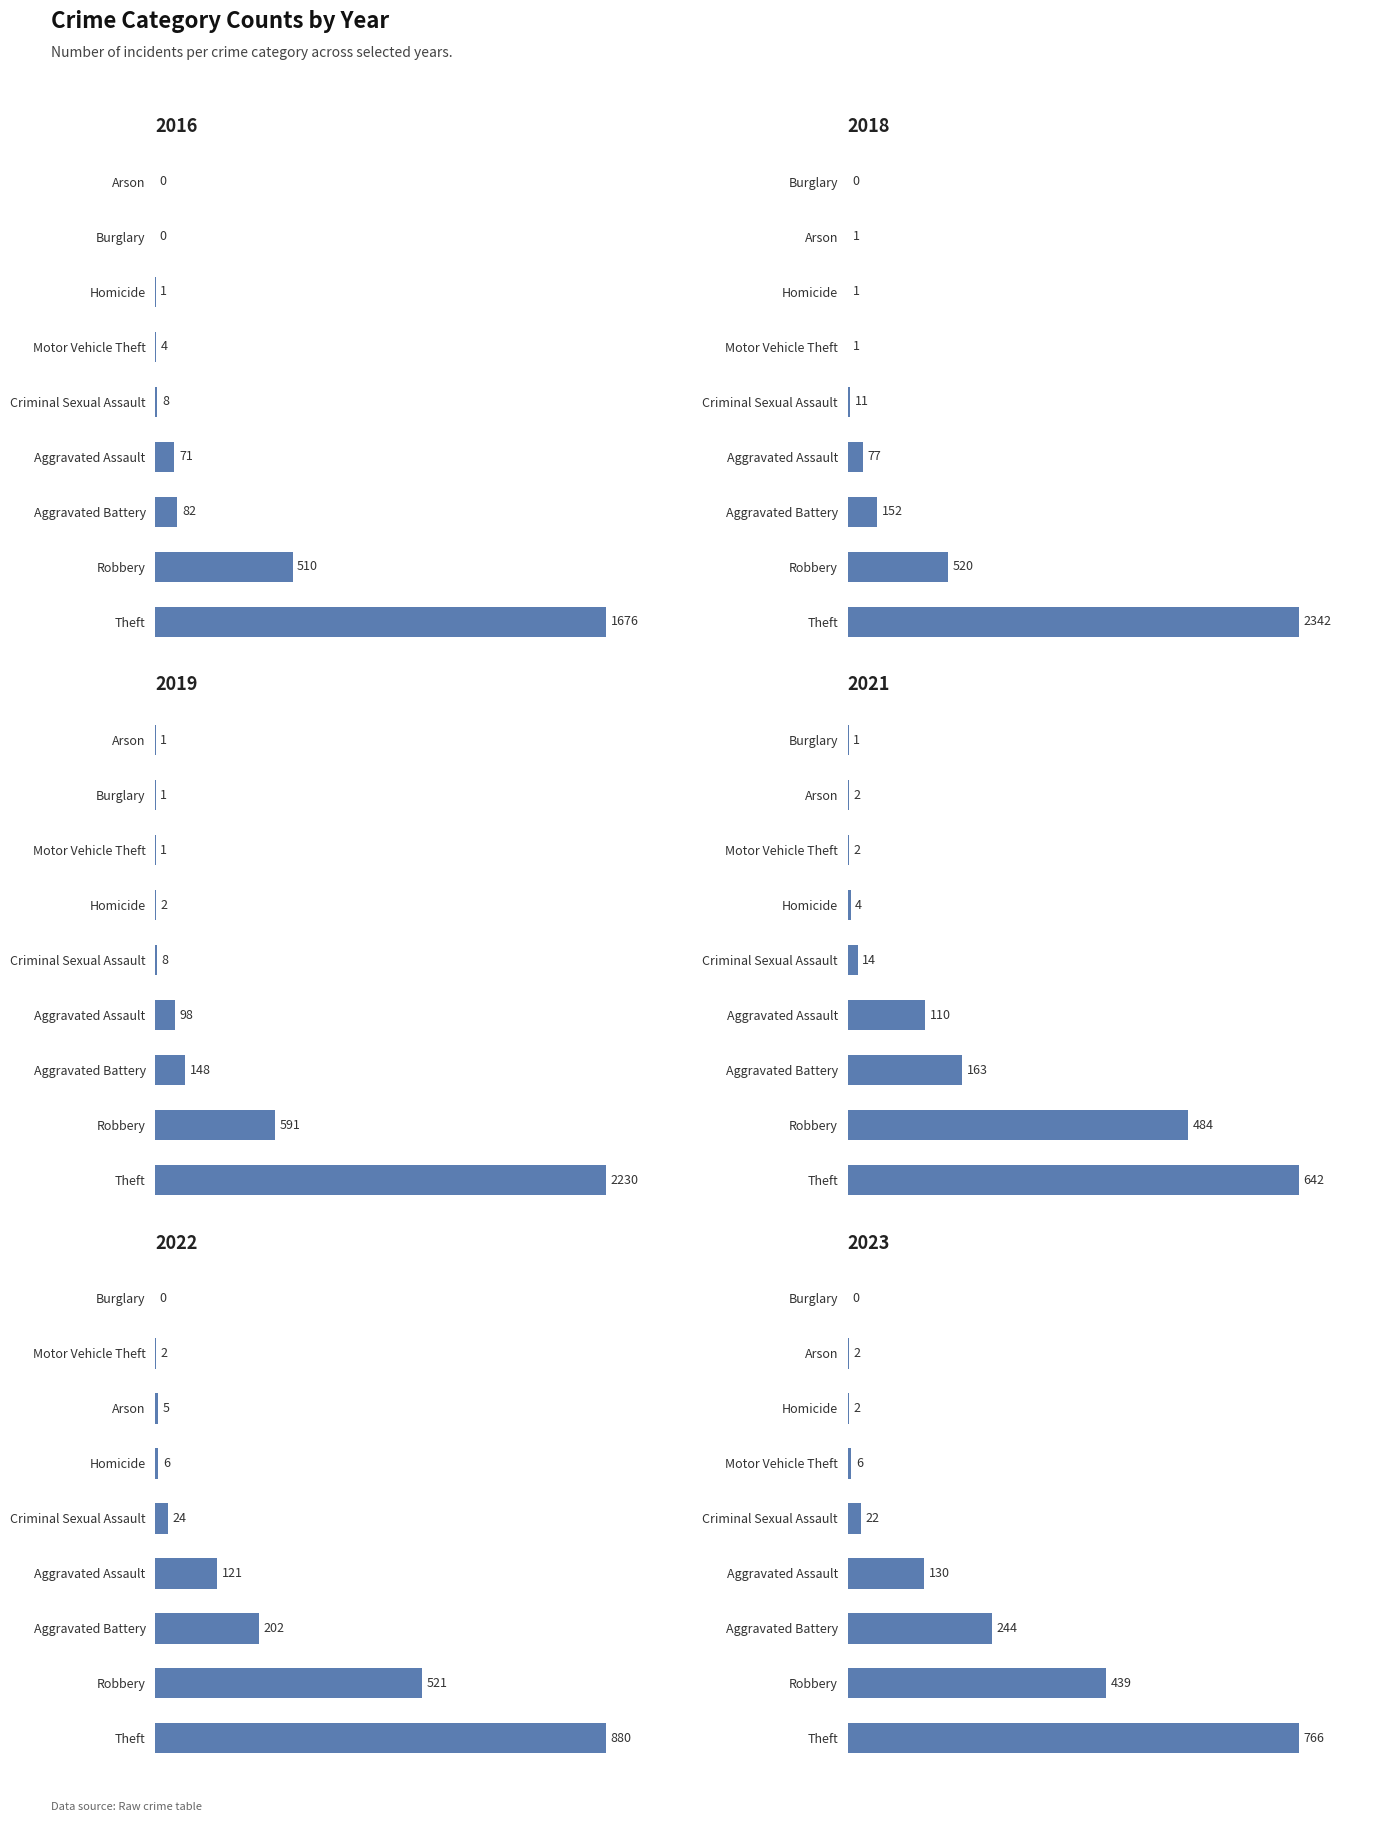

At which label does 2016 reach its peak?

Theft